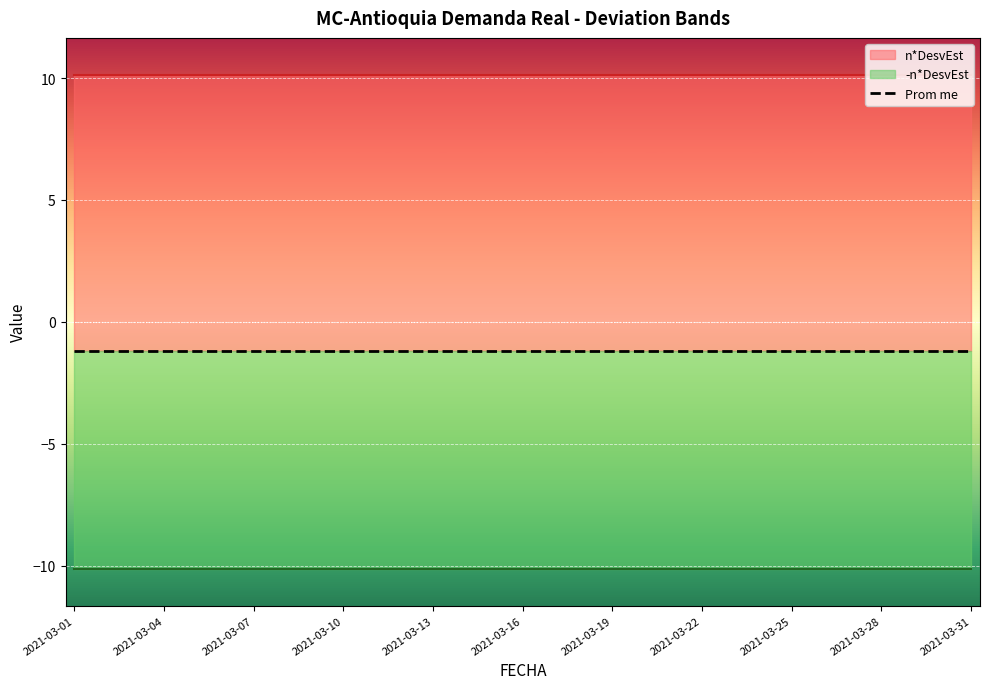

What is the spread (max minus min) of values at 2021-03-31?

20.3